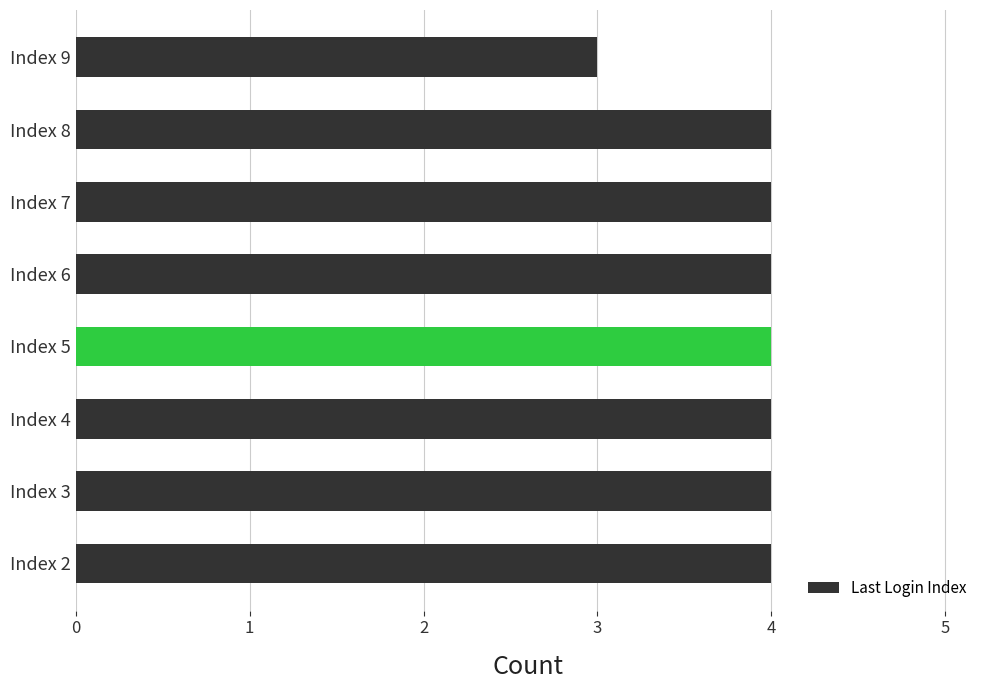

What is the maximum value shown in the chart?

4